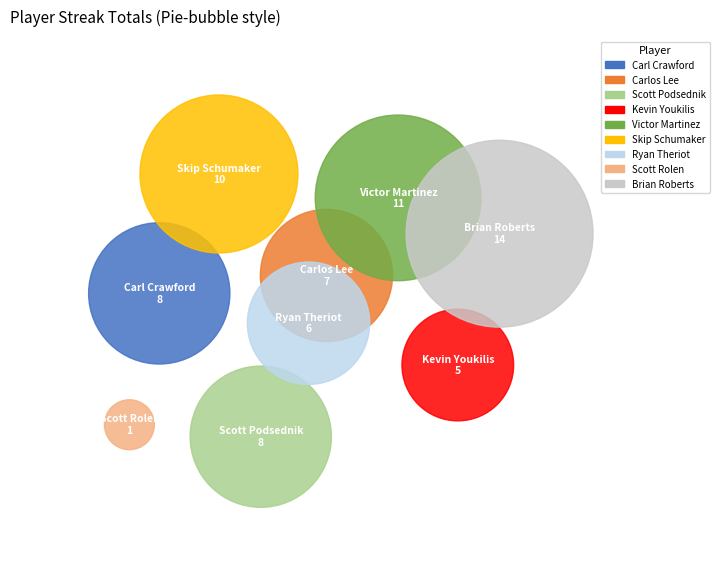

Is Carlos Lee the majority of the pie?

No